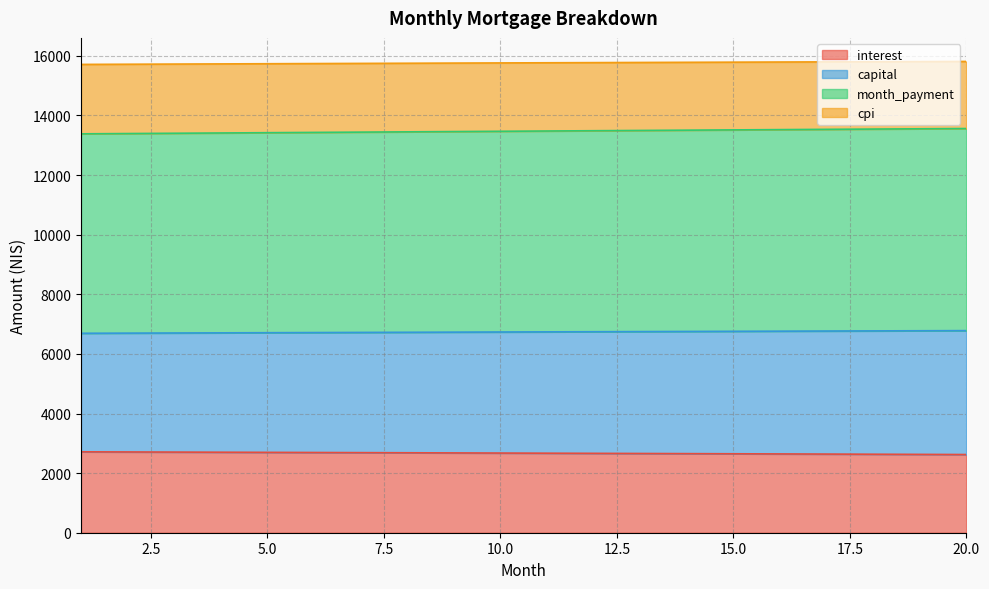

Reading right to left, extract all data points from this chart.

interest: 20=2623.6	19=2628.7	18=2633.8	17=2638.9	16=2643.9	15=2648.9	14=2653.8	13=2658.7	12=2663.6	11=2668.4	10=2673.2	9=2677.9	8=2682.7	7=2687.3	6=2692.0	5=2696.6	4=2701.2	3=2705.7	2=2710.2	1=2714.7
capital: 20=6781.2	19=6776.7	18=6772.1	17=6767.5	16=6762.9	15=6758.3	14=6753.7	13=6749.0	12=6744.4	11=6739.7	10=6735.0	9=6730.3	8=6725.6	7=6720.9	6=6716.1	5=6711.4	4=6706.6	3=6701.8	2=6697.0	1=6692.2
month_payment: 20=13562.4	19=13553.3	18=13544.2	17=13535.0	16=13525.8	15=13516.6	14=13507.4	13=13498.1	12=13488.8	11=13479.4	10=13470.0	9=13460.6	8=13451.2	7=13441.7	6=13432.2	5=13422.7	4=13413.2	3=13403.6	2=13394.0	1=13384.3
cpi: 20=15813.1	19=15808.4	18=15803.7	17=15798.9	16=15794.1	15=15789.1	14=15784.2	13=15779.1	12=15774.0	11=15768.8	10=15763.6	9=15758.3	8=15753.0	7=15747.6	6=15742.1	5=15736.5	4=15731.0	3=15725.3	2=15719.6	1=15713.8